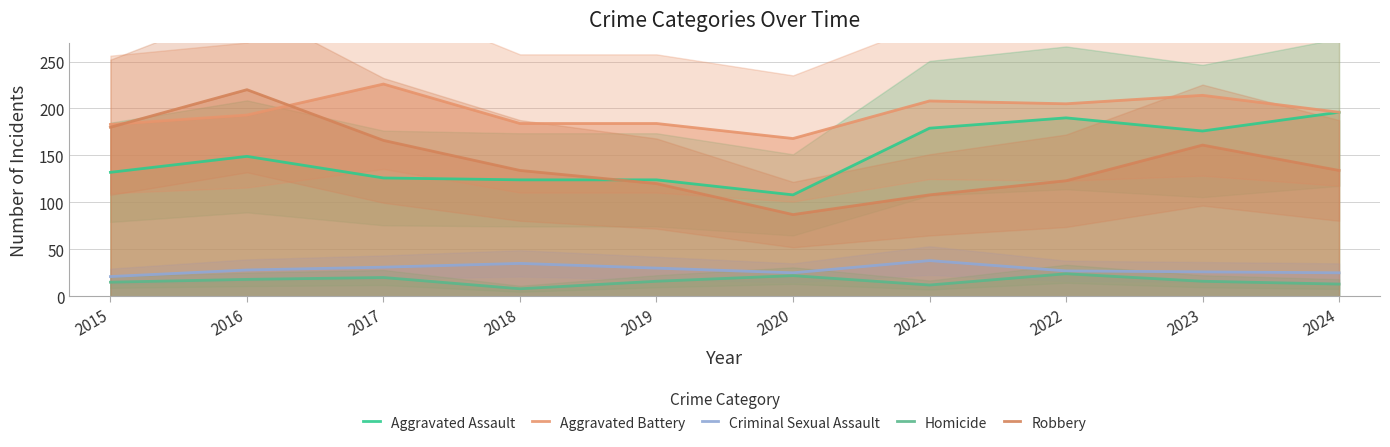

What value does the Aggravated Battery series have at 2020, to the nearest 10?

170